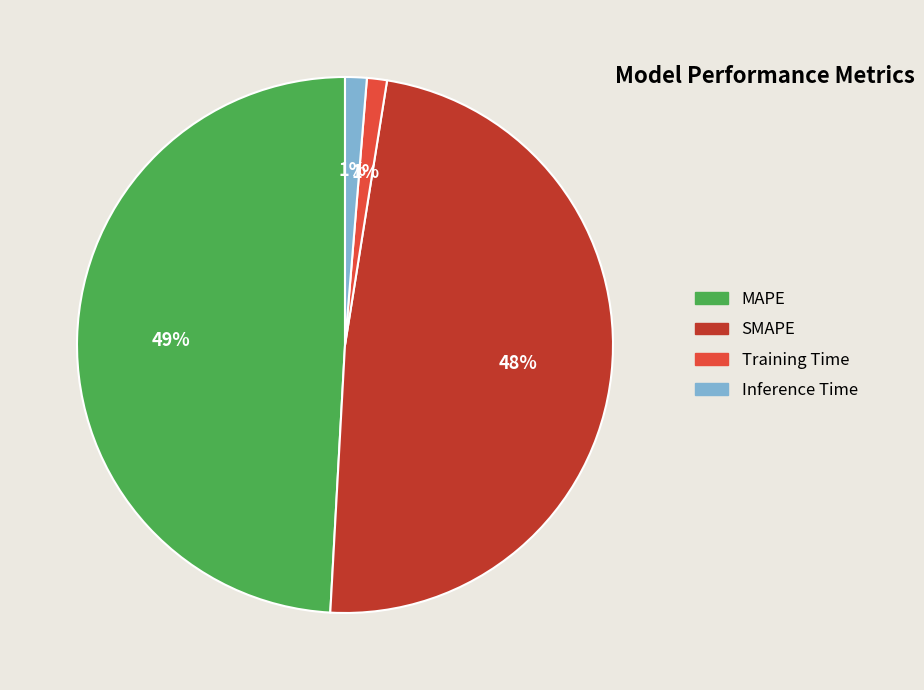

Does any single category account for the majority?

No